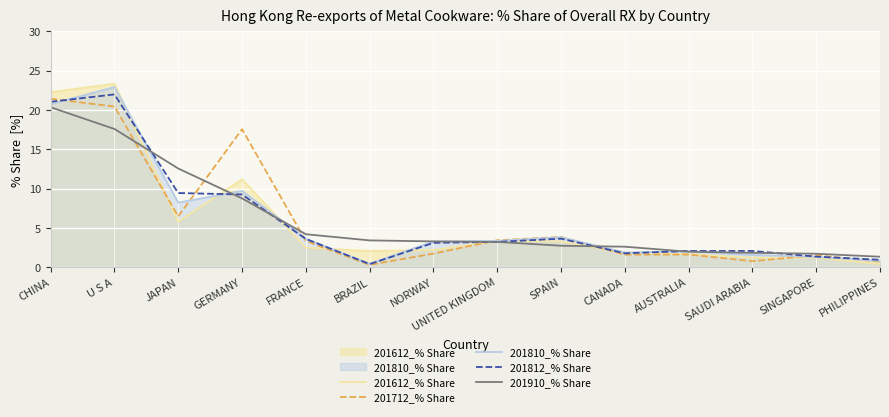

At which label does 201812_% Share reach its minimum?

BRAZIL